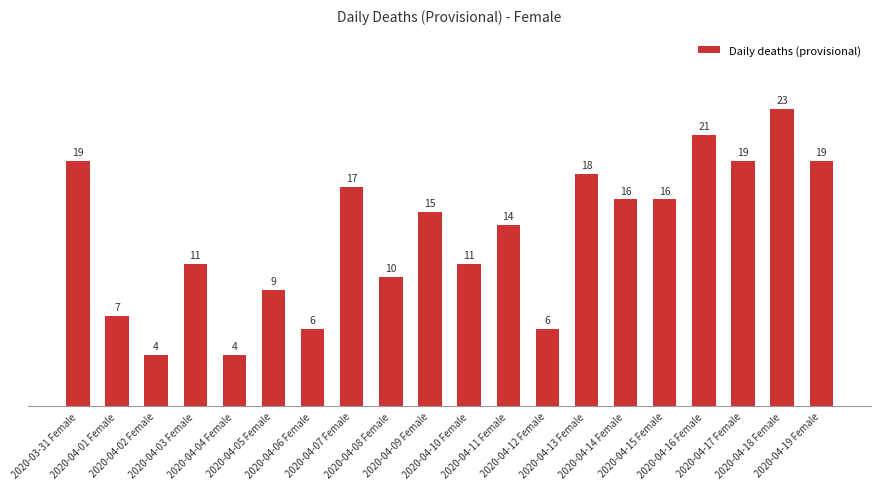

What is the label of the 10th bar from the right?

2020-04-10 Female